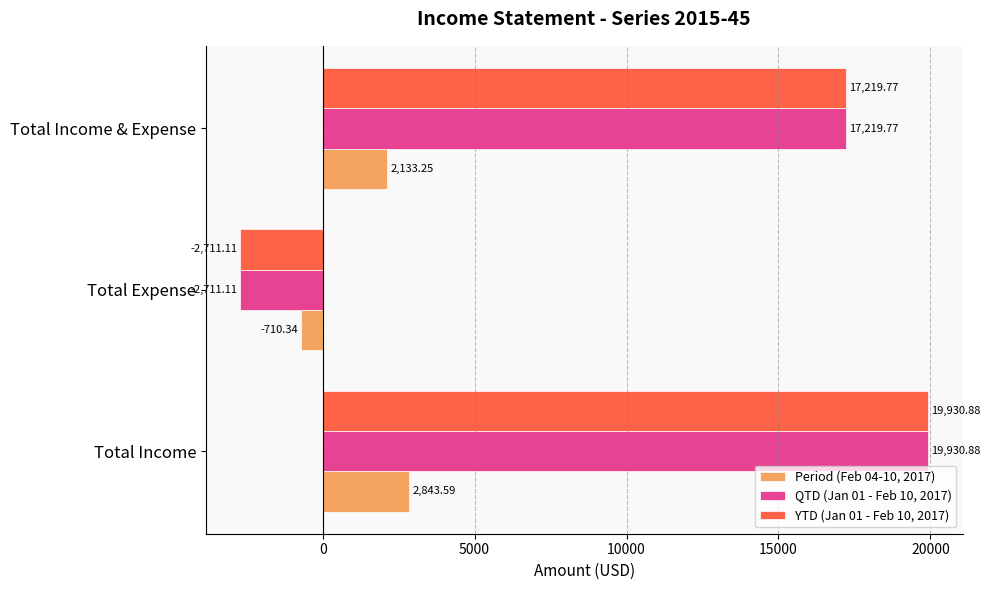

Rank the categories by Period (Feb 04-10, 2017) value from lowest to highest.

Total Expense, Total Income & Expense, Total Income